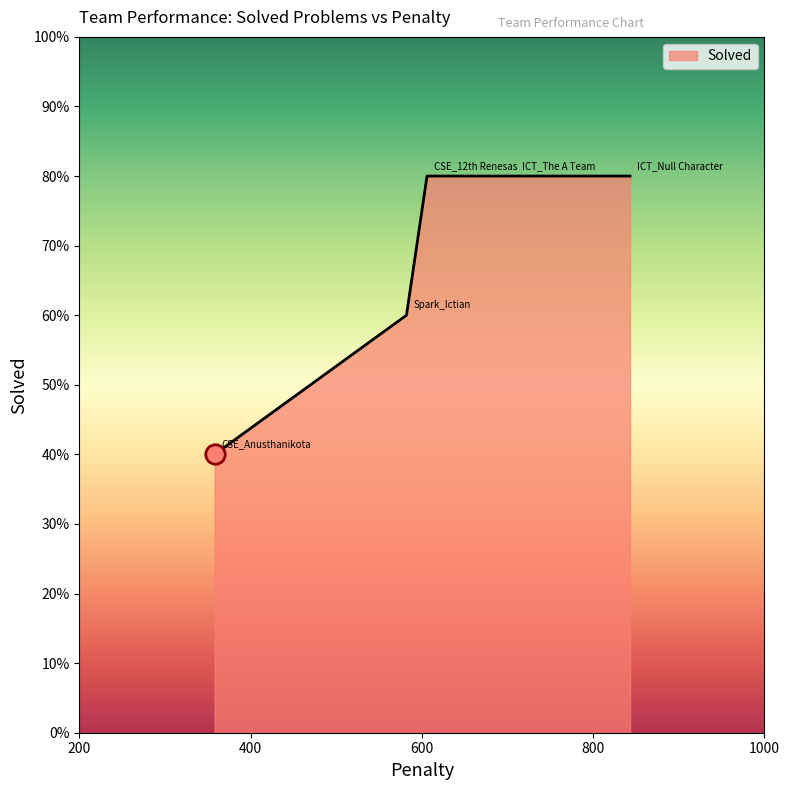

Does the chart have visible grid lines?

No